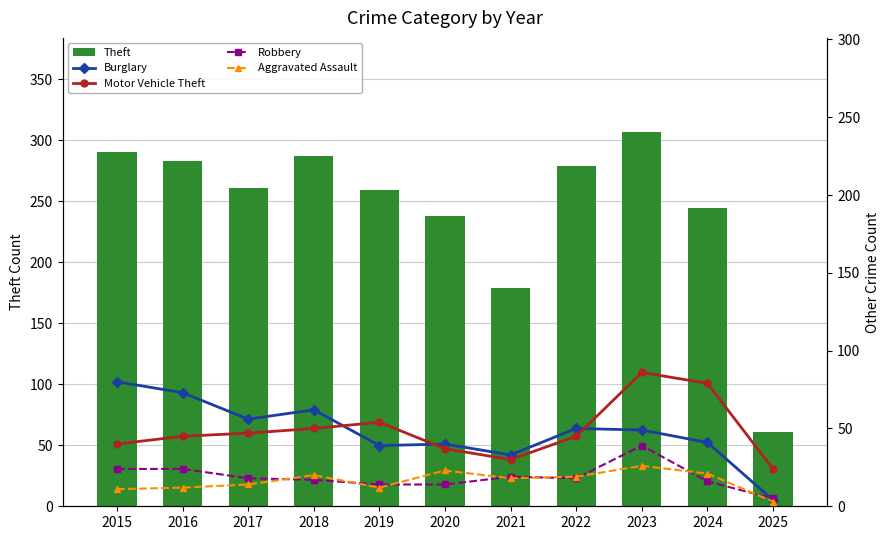

Rank the series by their maximum value, from lowest to highest.

Aggravated Assault, Robbery, Burglary, Motor Vehicle Theft, Theft